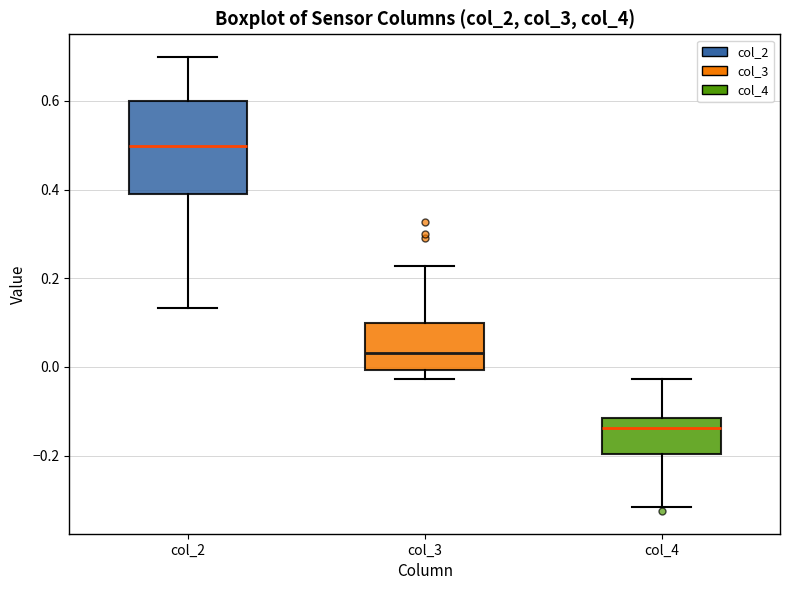

Which box has the lowest median line?

col_4